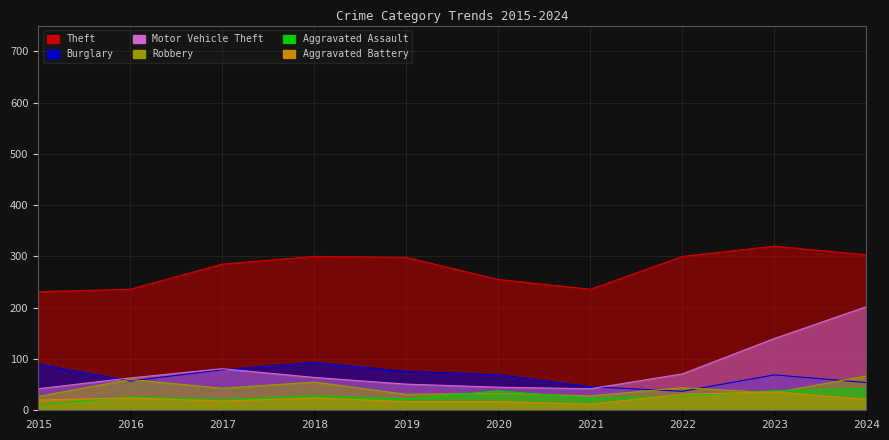

The Theft series shows 300 at 2022. True or false?

True